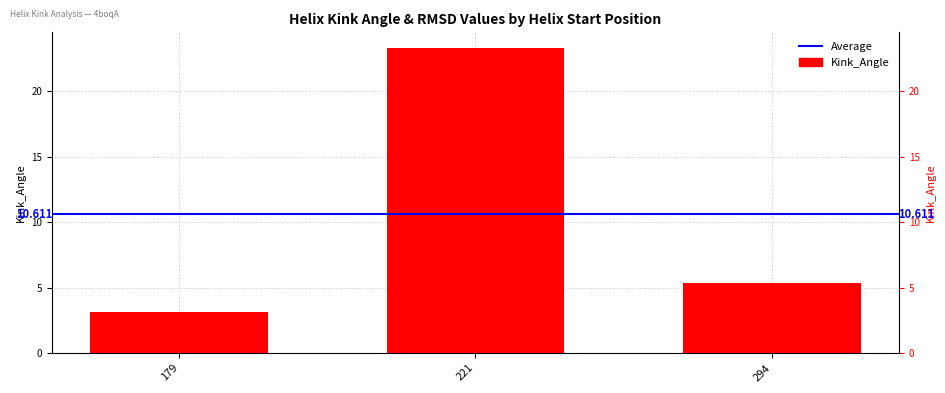

Rank the categories by value from highest to lowest.

221, 294, 179